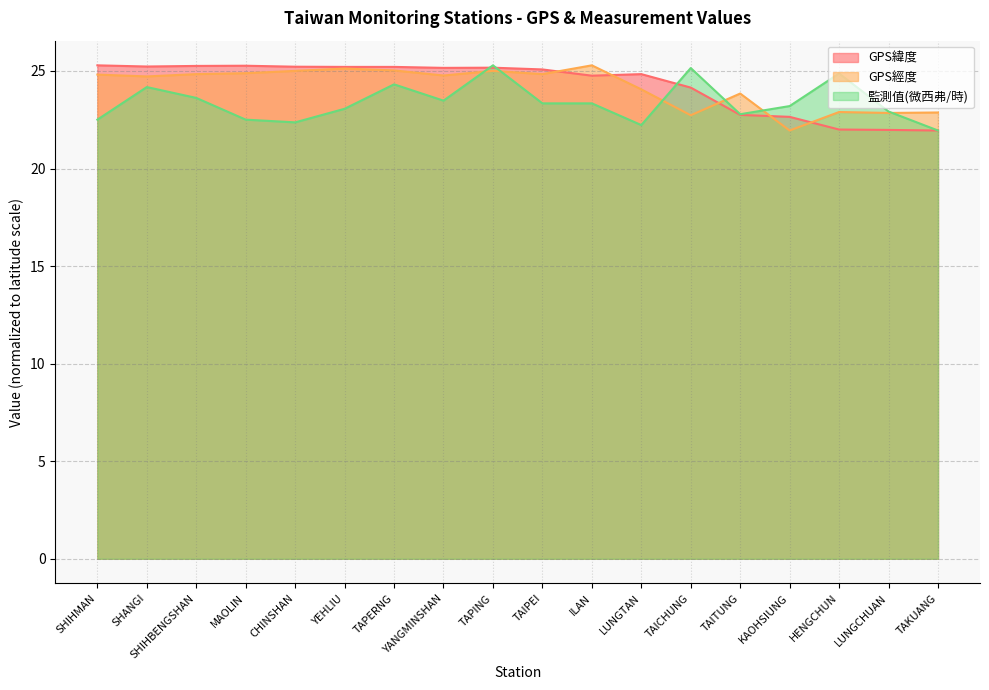

Does the chart display data point markers on the line(s)?

No